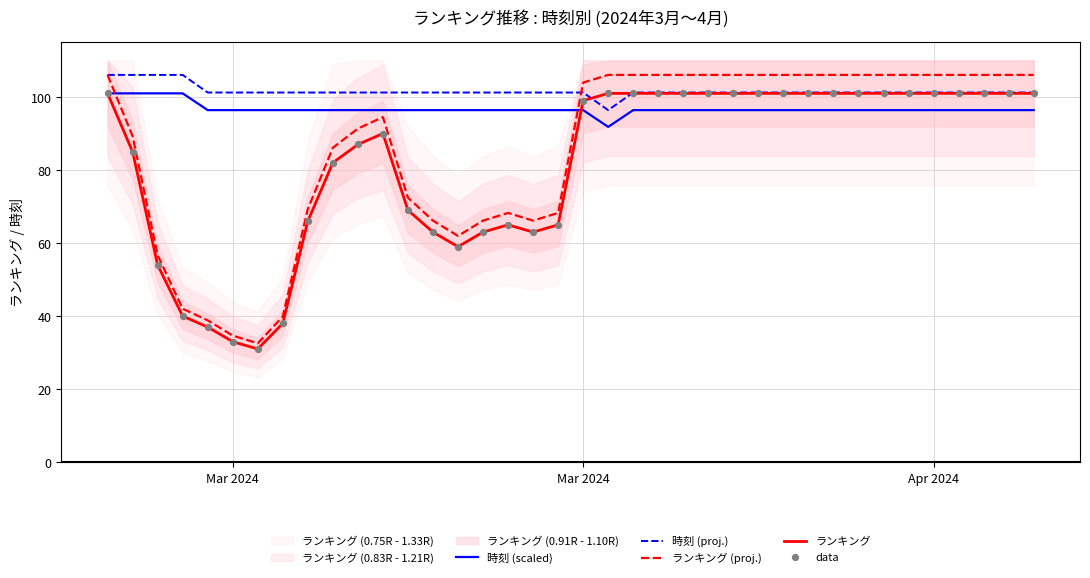

Which series has the largest Y range (max minus min)?

ランキング (proj.)